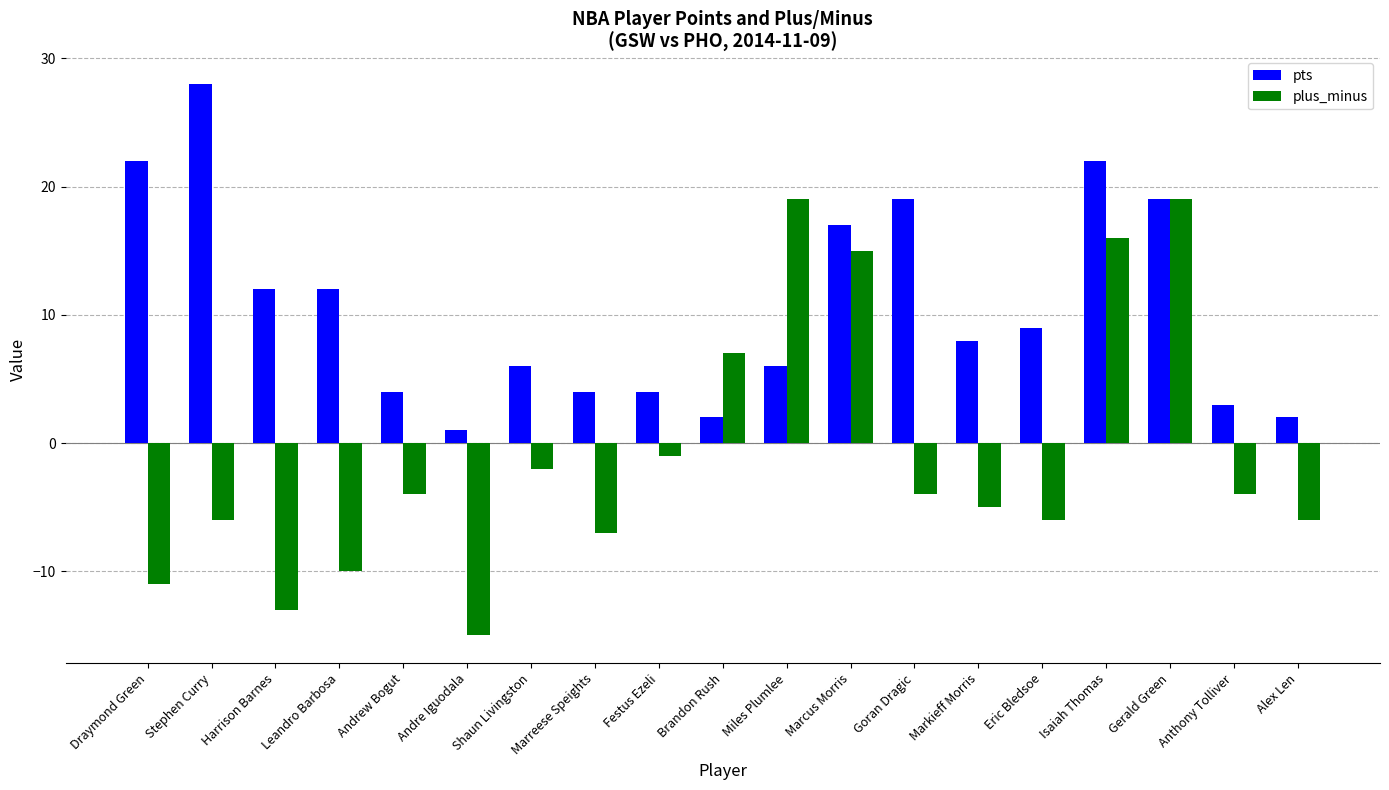

Which category has the highest value in the pts series?

Stephen Curry